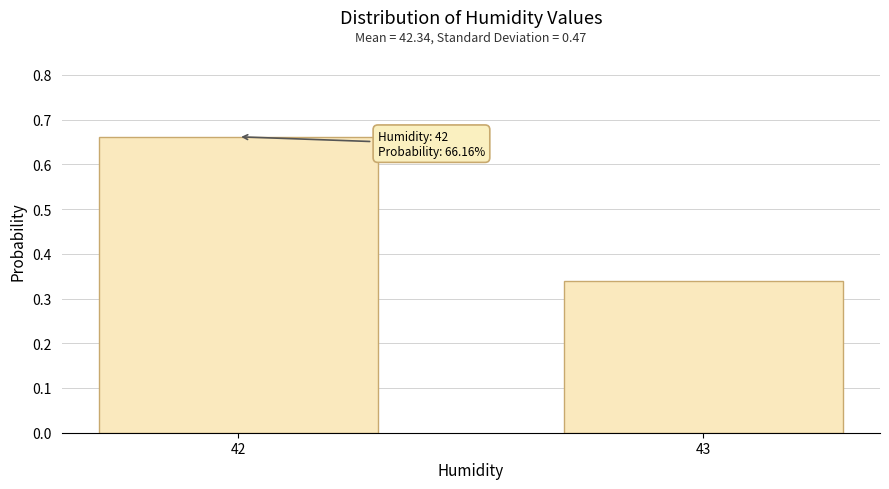

Rank the categories by value from highest to lowest.

42, 43